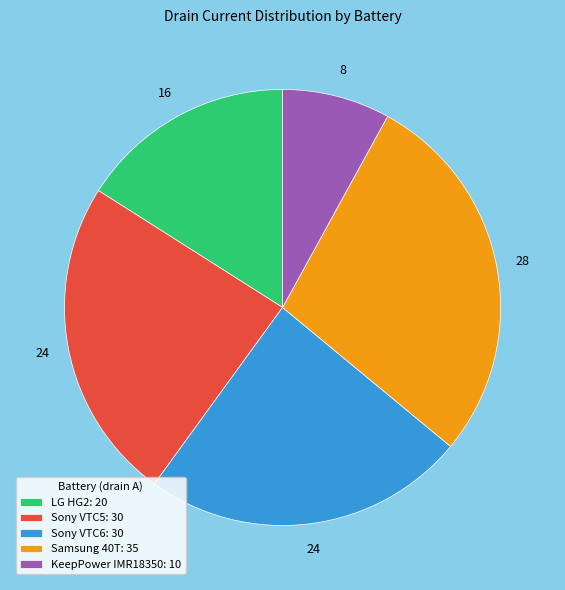

Is Sony VTC5: 30 the majority of the pie?

No